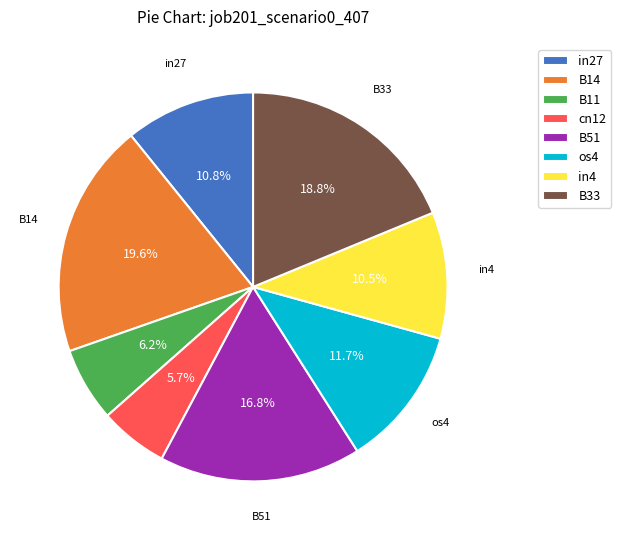

To the nearest percent, what is the difference between the B51 and B33 slice percentages?

2%